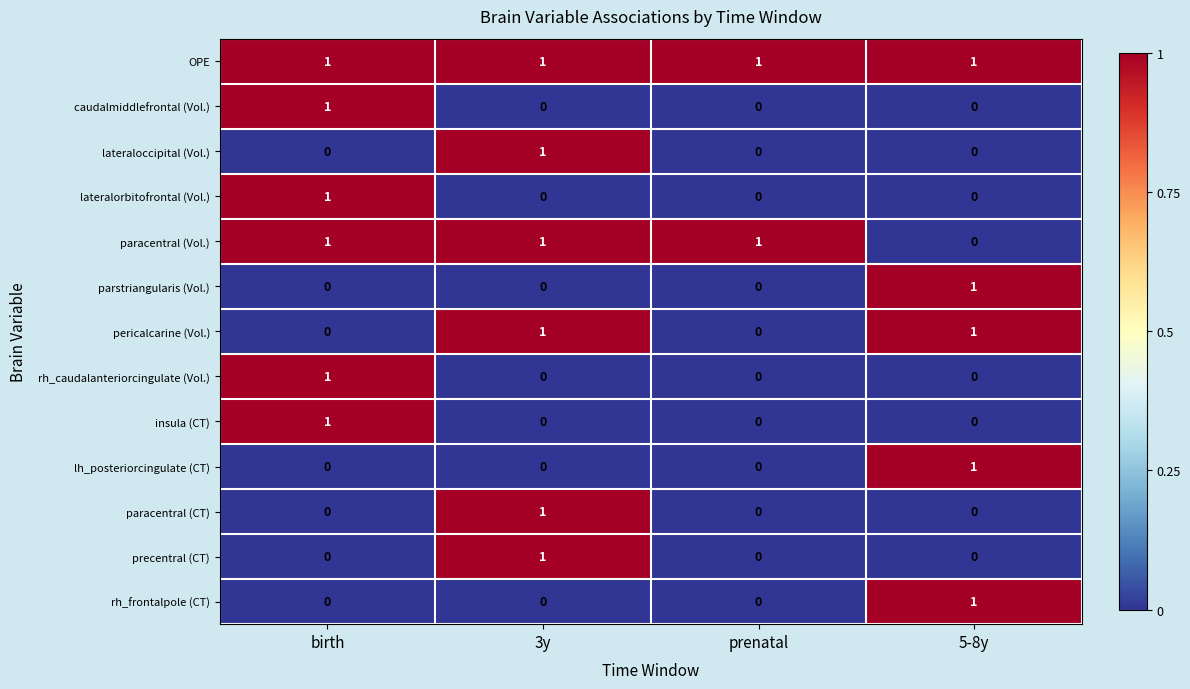

The insula (CT) series shows 1 at 3y. True or false?

False